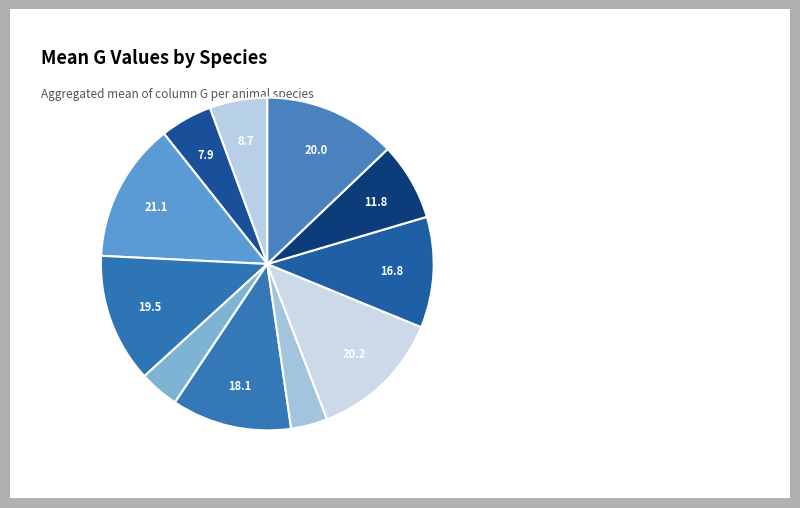

How many slices are in this pie chart?

11